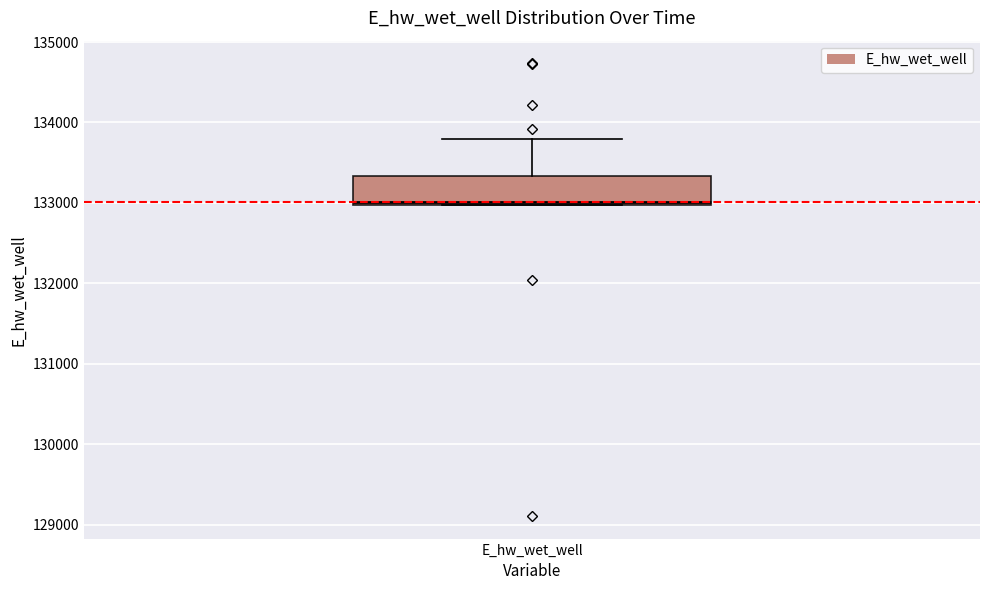

Read this box plot against the y-axis: the position of the median line, the range covered by the box, and the ends of both whiskers. The values are not printed on the chart, so give them approximately, as read against the axis.

median 133000, box 133000 to 133300, whiskers 133000 to 133800